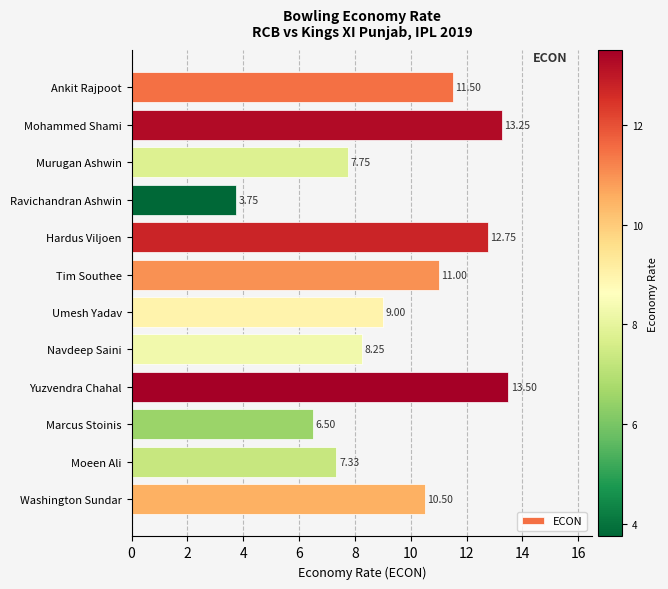

Which category has the lowest value across all series?

Ravichandran Ashwin